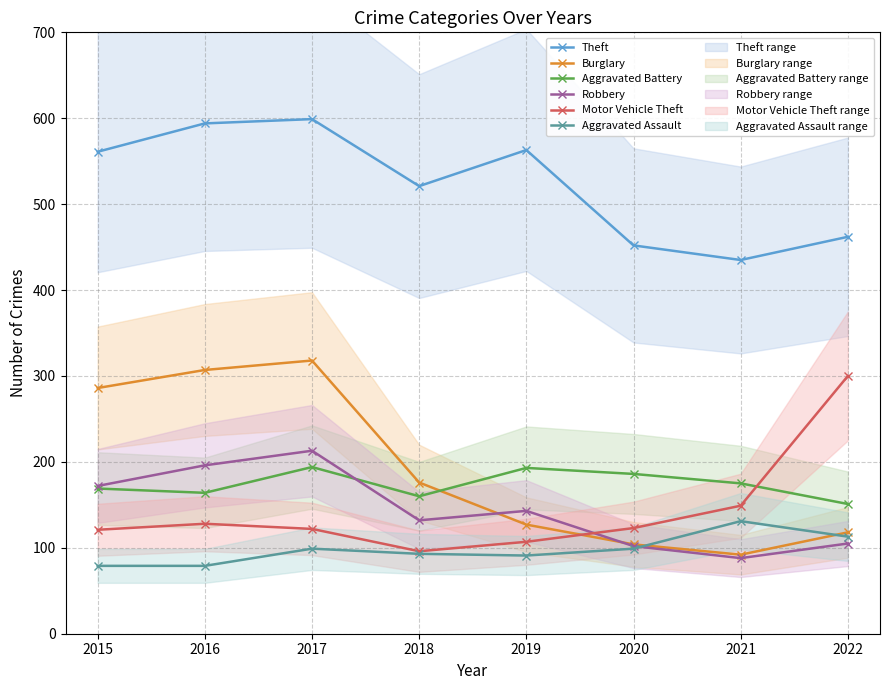

What is the sum of the Robbery values at 2016 and 2021?

284